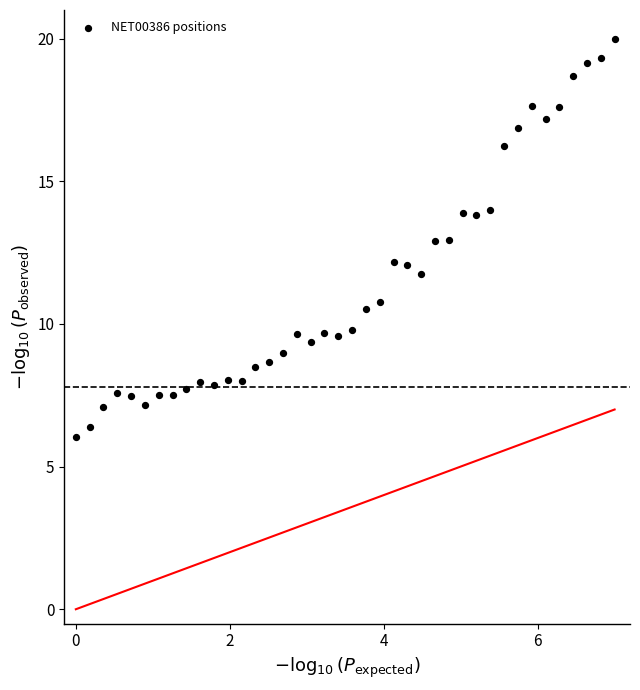

What is the range of Y values (max minus min)?

14.0